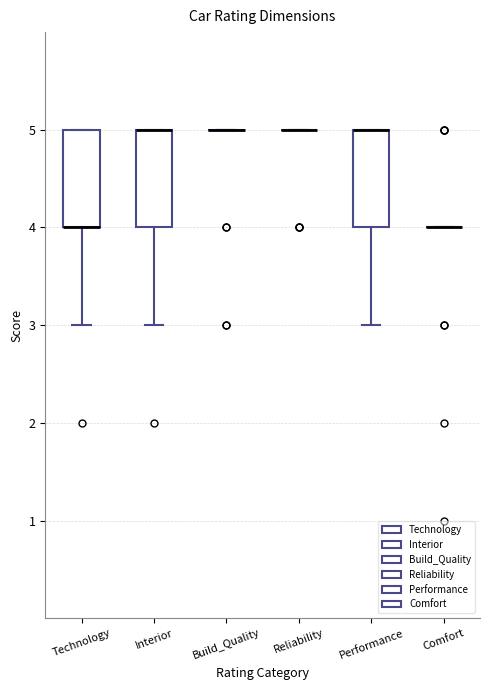

Reading left to right, transcribe this box plot: for each box, give where its median line is, the range the box spans, and where its two whiskers end, as read against the y-axis. The values are not printed on the chart, so give them approximately, as read against the axis.

Technology: median 4 (drawn on the box's lower edge), box 4 to 5, whiskers 3 to 5
Interior: median 5 (drawn on the box's upper edge), box 4 to 5, whiskers 3 to 5
Build_Quality: box collapsed to a line at 5, whiskers 5 to 5
Reliability: box collapsed to a line at 5, whiskers 5 to 5
Performance: median 5 (drawn on the box's upper edge), box 4 to 5, whiskers 3 to 5
Comfort: box collapsed to a line at 4, whiskers 4 to 4